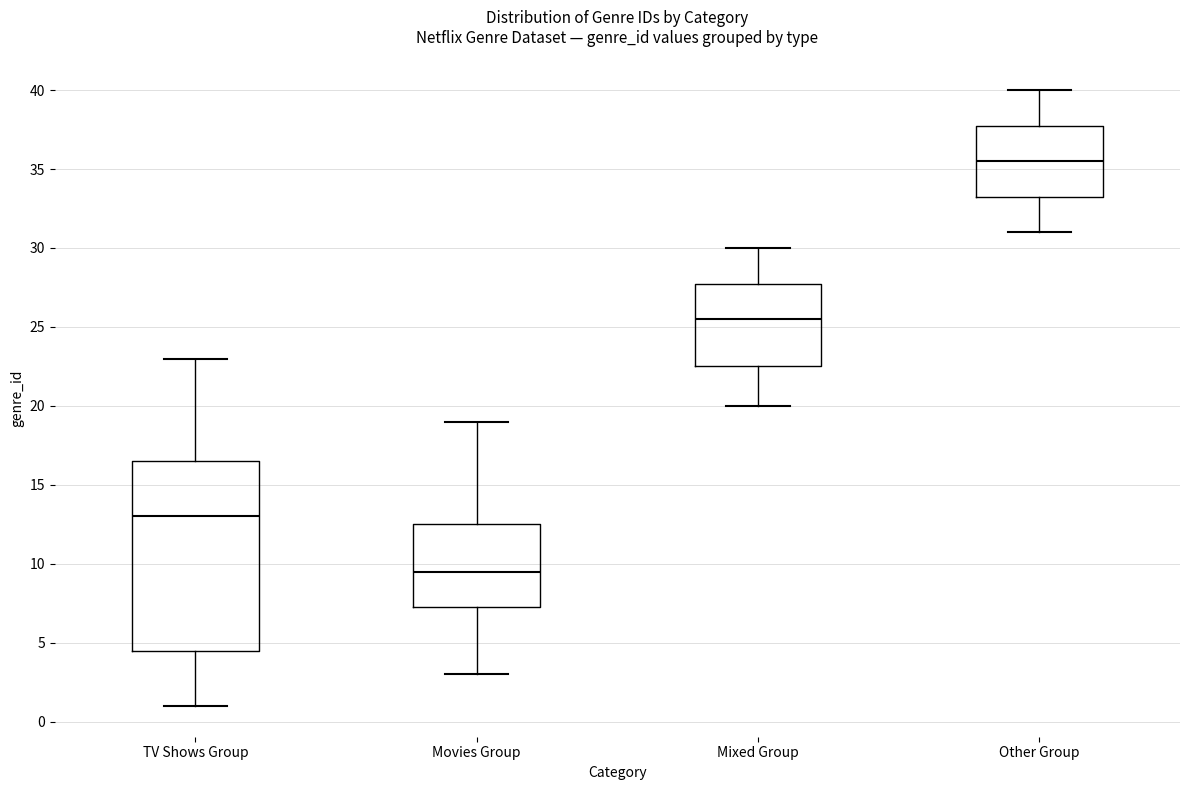

Comparing the boxes themselves (not the whiskers), which one is the tallest?

TV Shows Group